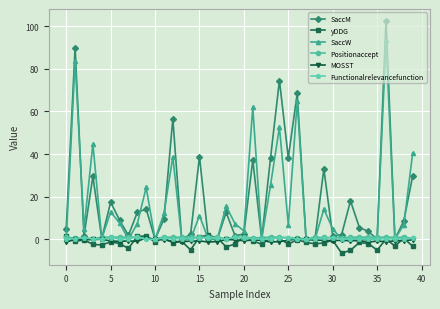

What is the average value of the SaccW series?

16.2